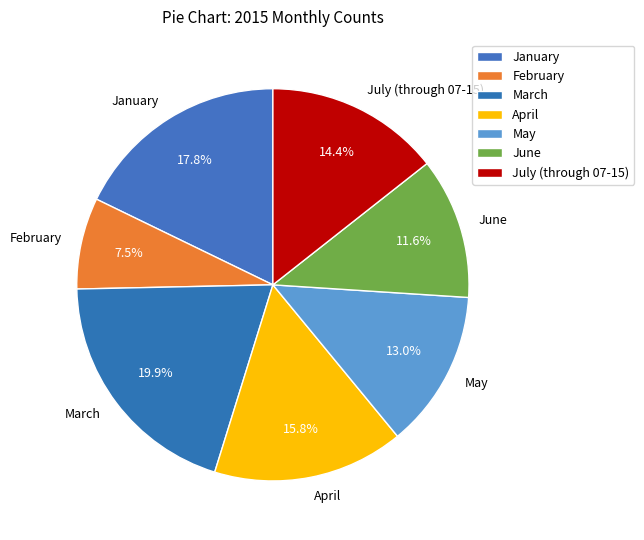

To the nearest percent, what is the combined percentage of May and June?

25%